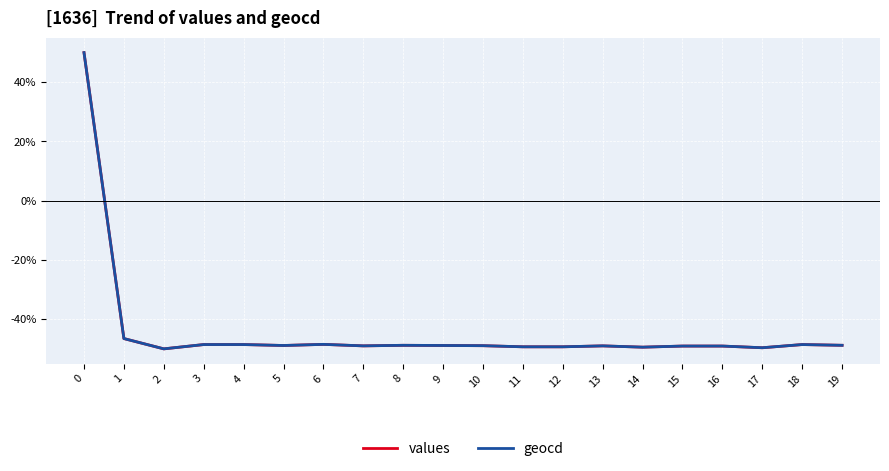

What is the approximate value of values at 11?

-49.3